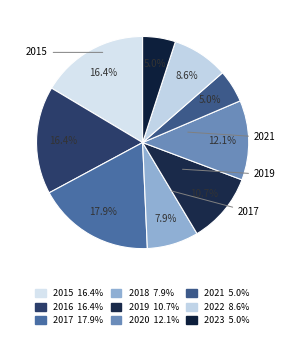

Does any single category account for the majority?

No